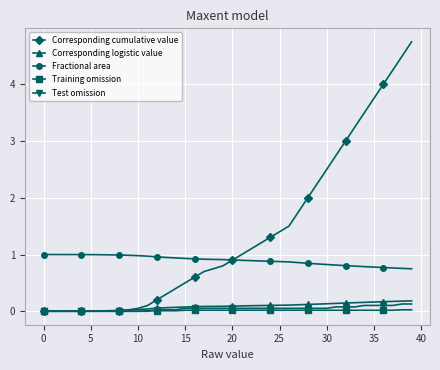

What is the greatest value displayed?

4.8